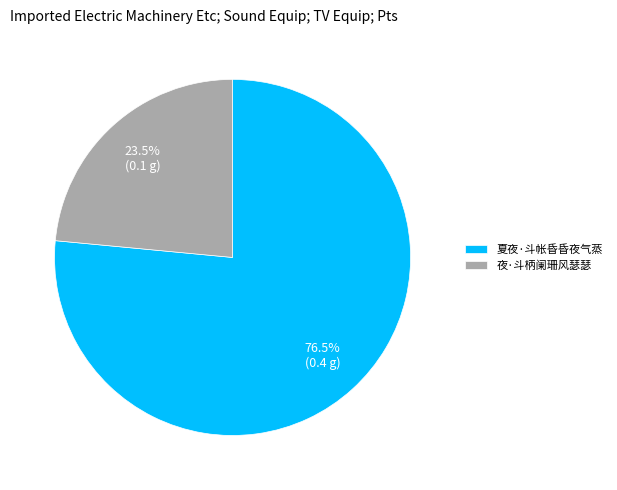

To the nearest percent, what is the average slice percentage?

50%